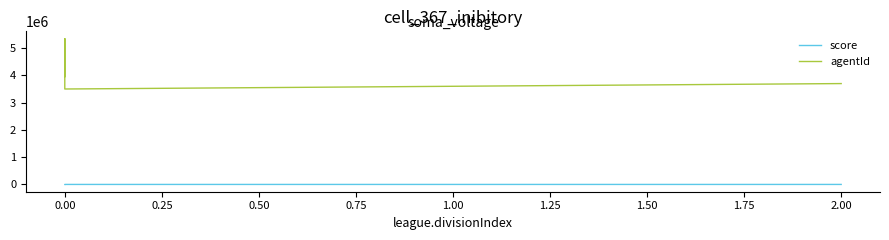

What is the maximum value shown in the chart?

5351713.0